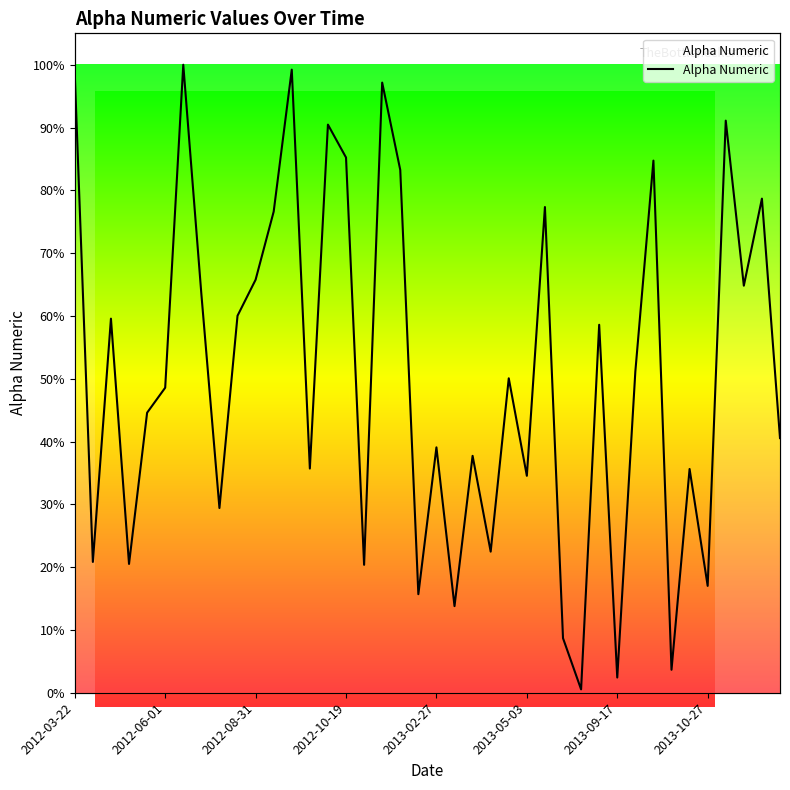

True or false: there are more than 1 points higher than both neighbors.

True